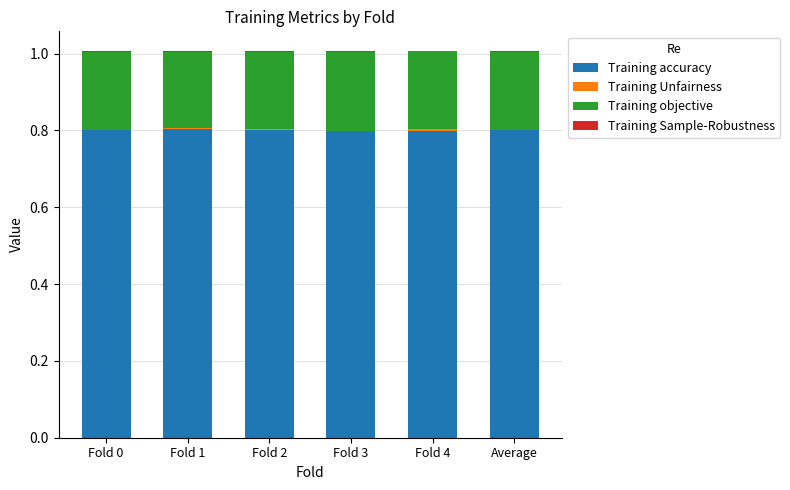

Is it true that Training accuracy equals 0.3 at Fold 2?

False